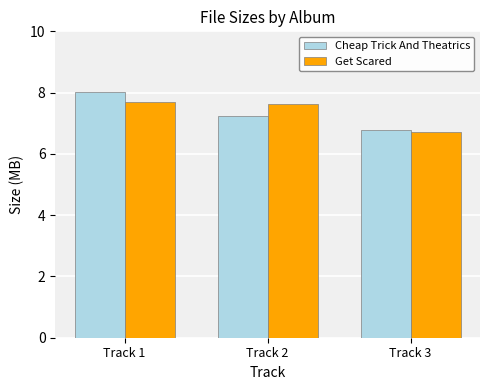

Are the bars horizontal?

No